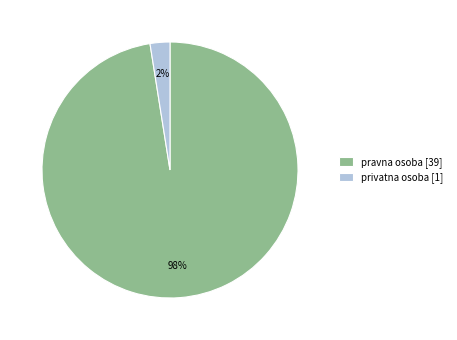

Combined, do privatna osoba [1] and pravna osoba [39] account for over 50%?

Yes